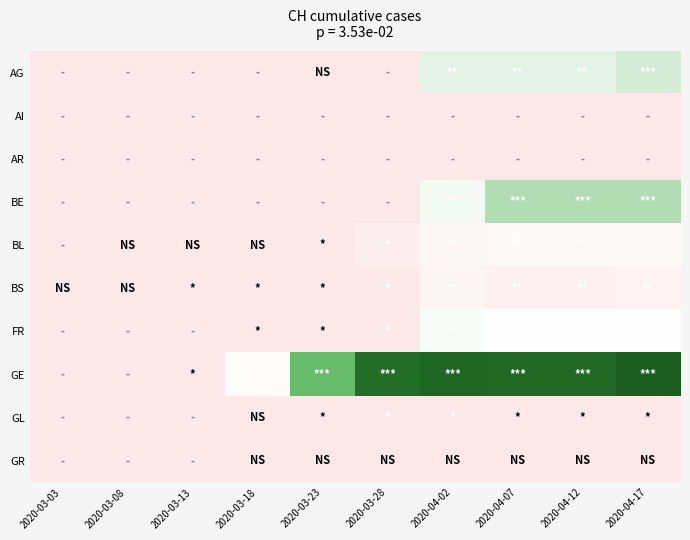

Rank the series by their maximum value, from lowest to highest.

AI, AR, GR, GL, BS, BL, FR, AG, BE, GE